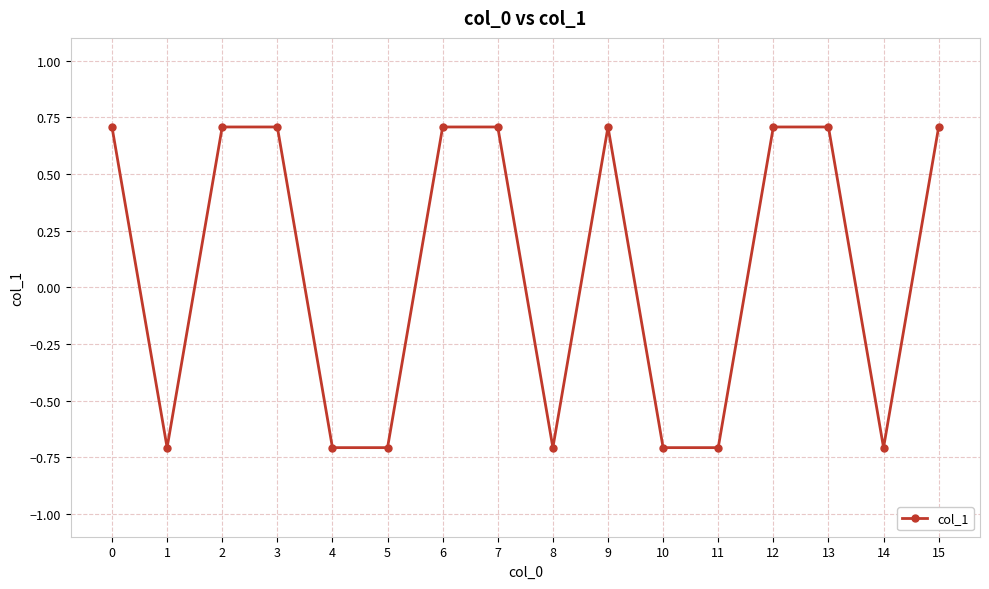

What is the change in value from 4 to 7?

+1.4